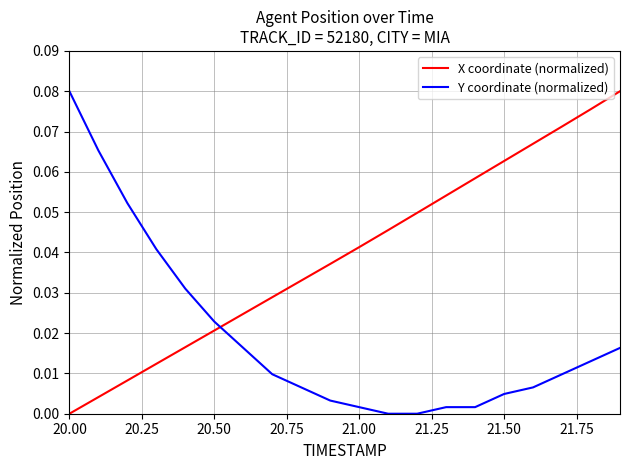

List the series in order of their overall mean, highest first.

X coordinate (normalized), Y coordinate (normalized)